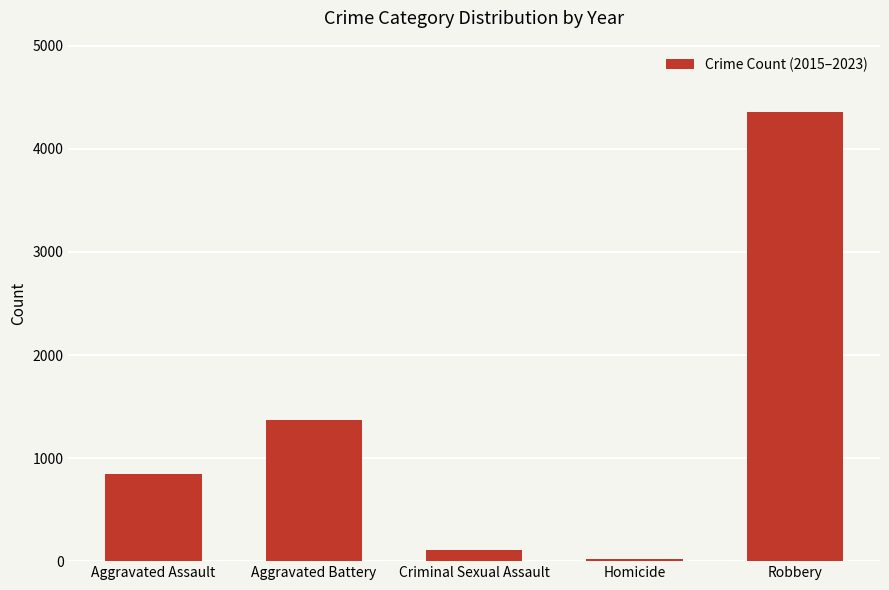

What is the label of the 3rd bar from the right?

Criminal Sexual Assault